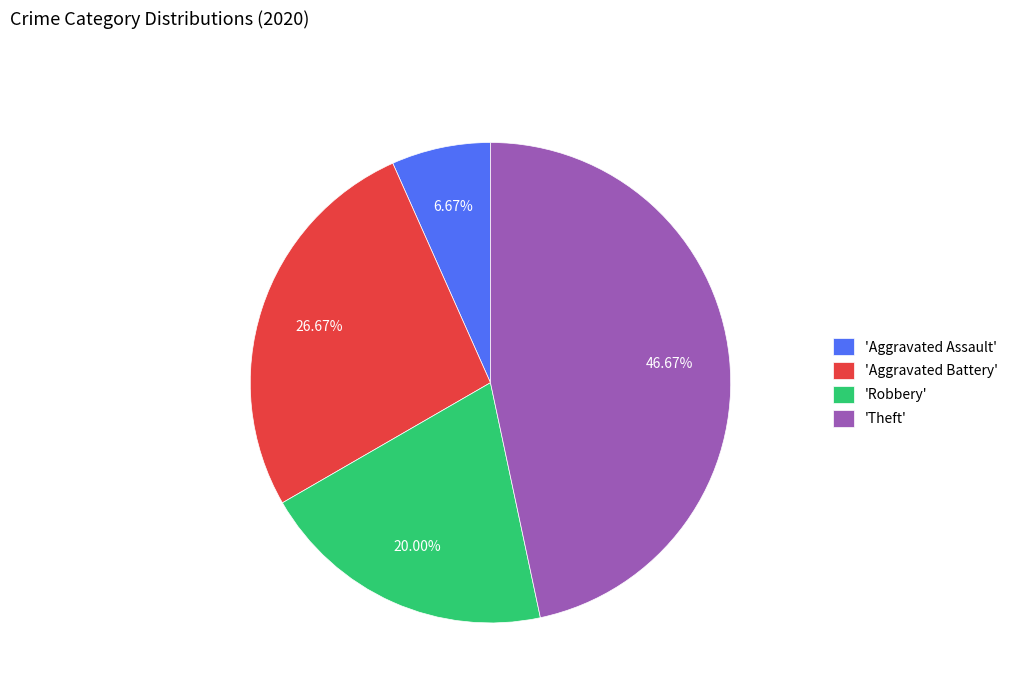

Which slice is the largest?

'Theft'